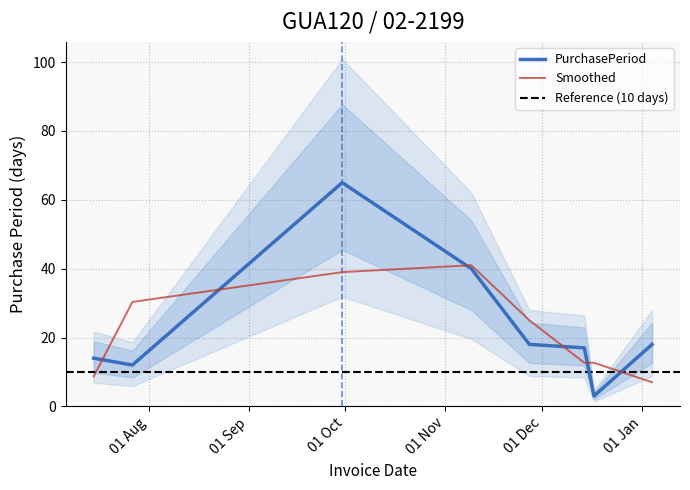

How many data points does each series have?

8